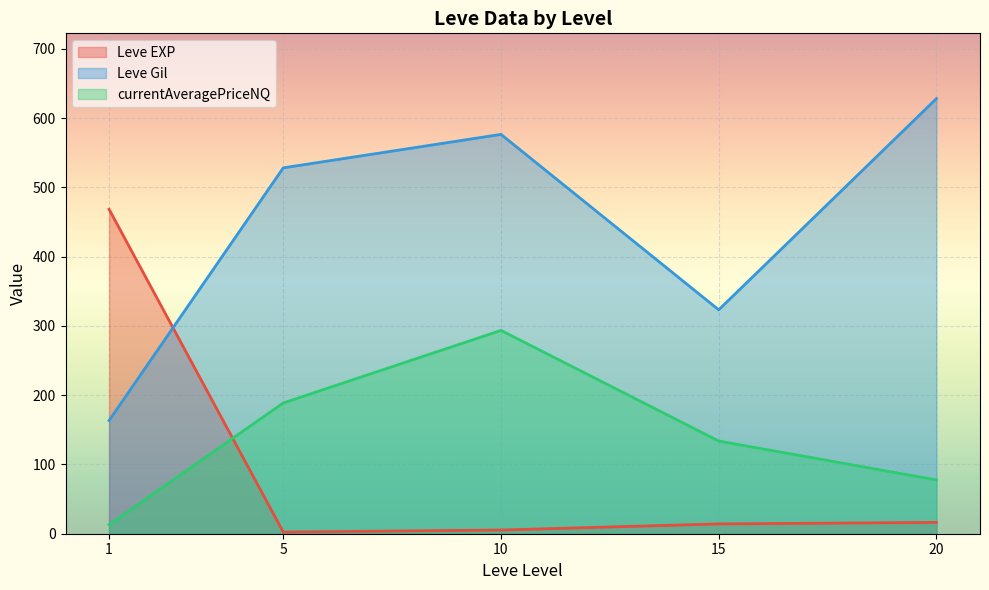

How many intersections are there between currentAveragePriceNQ and Leve EXP?

1